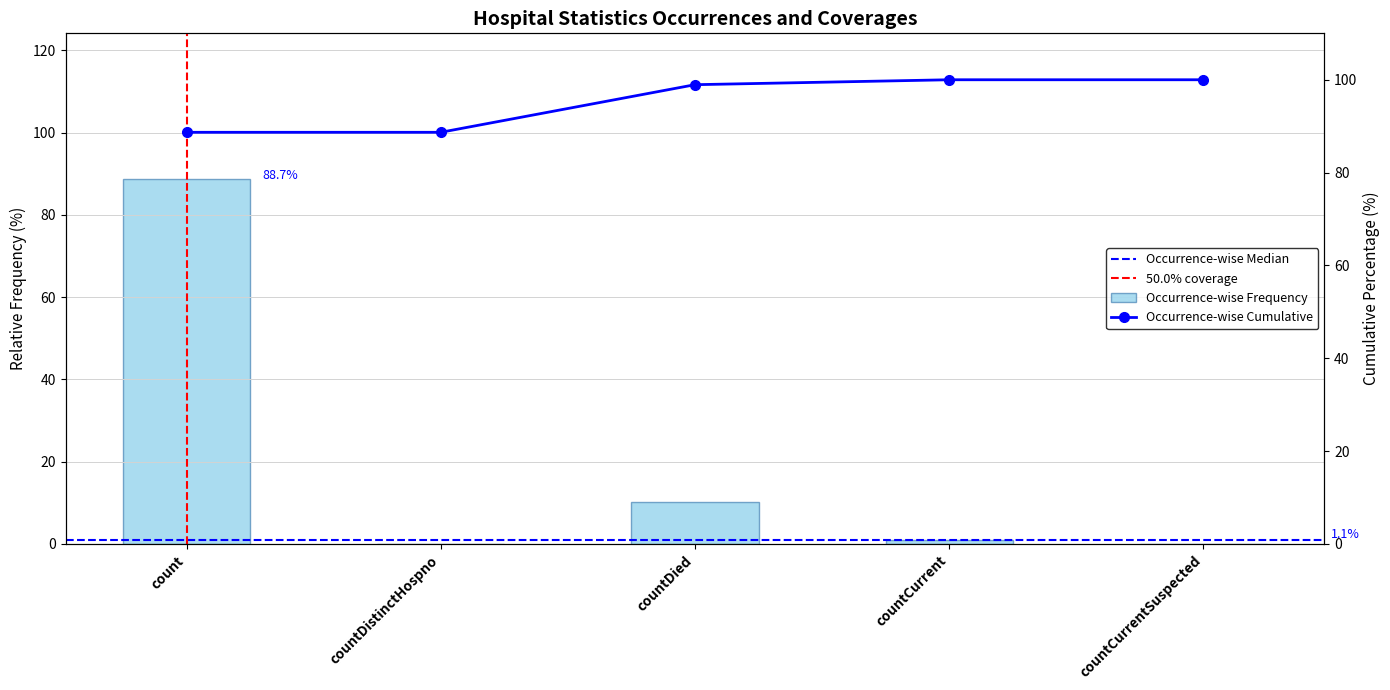

Reading left to right, transcribe all the data shown in this chart.

88.7	0.0	10.3	1.1	0.0